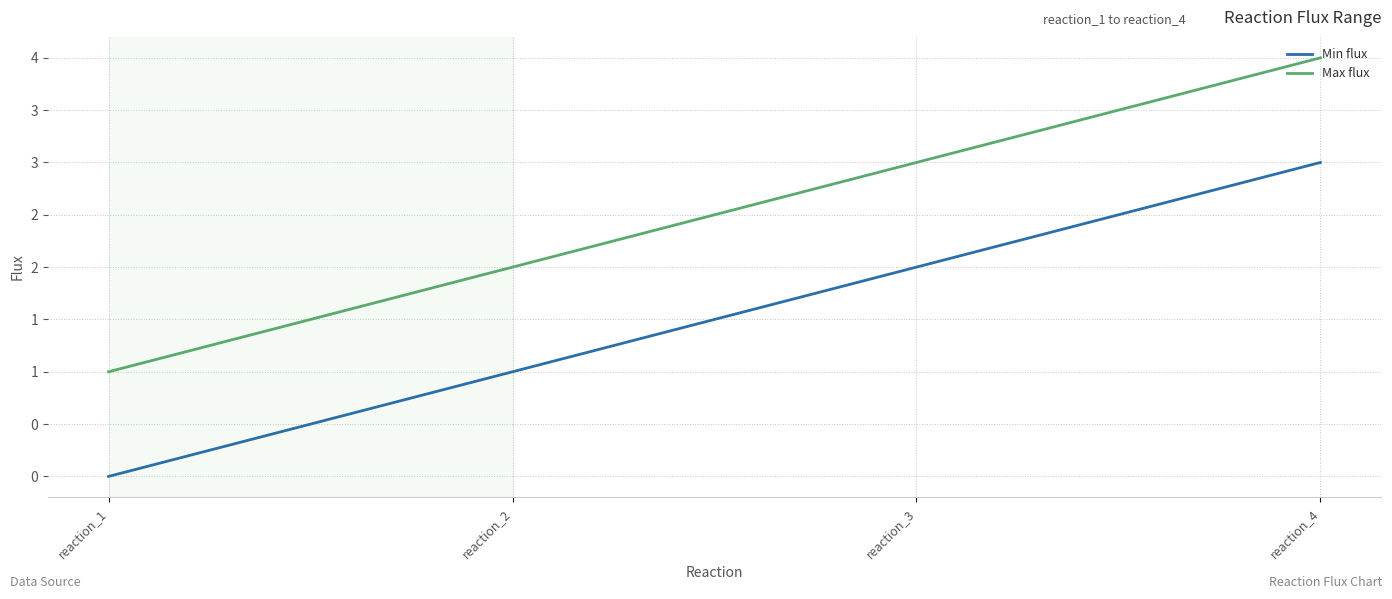

Between reaction_3 and reaction_2, which is larger?

reaction_3